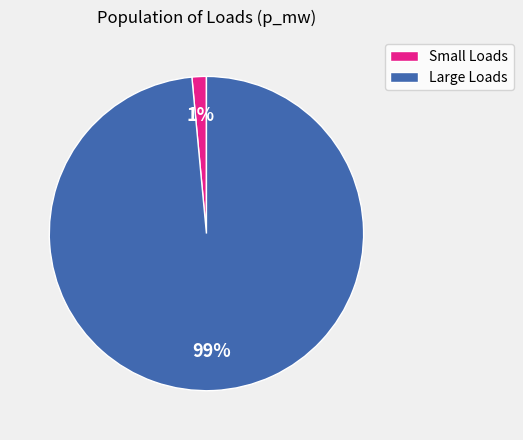

Is there a majority slice in this chart?

Yes